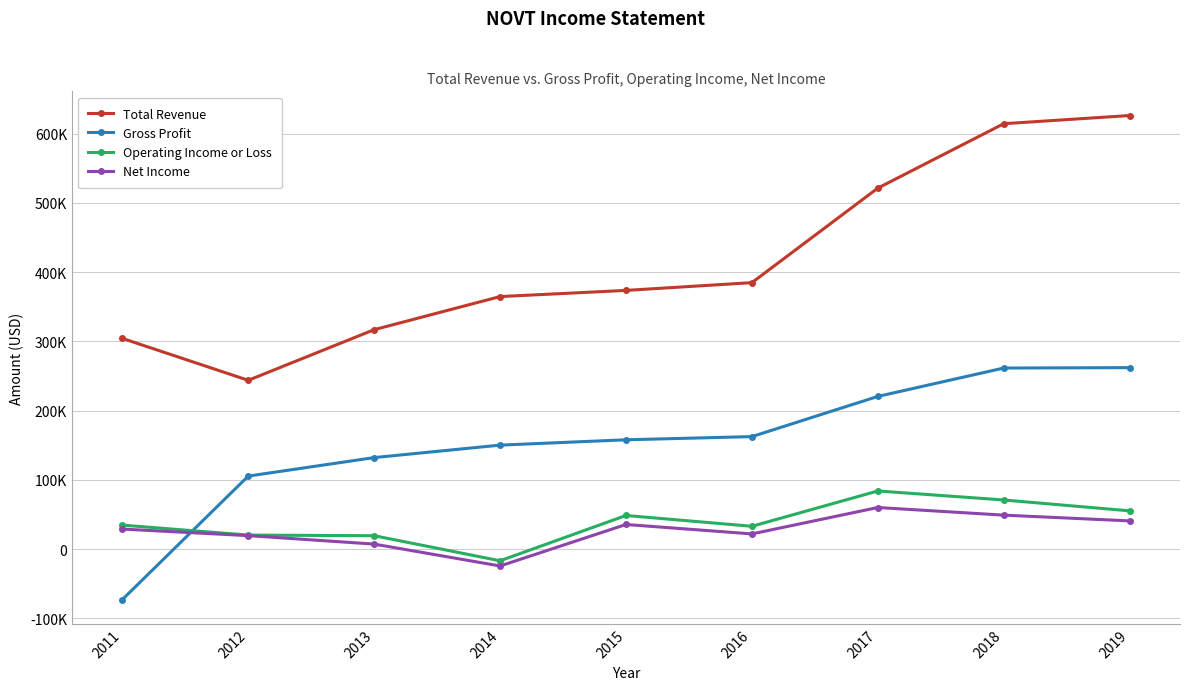

Rank the series by their maximum value, from highest to lowest.

Total Revenue, Gross Profit, Operating Income or Loss, Net Income